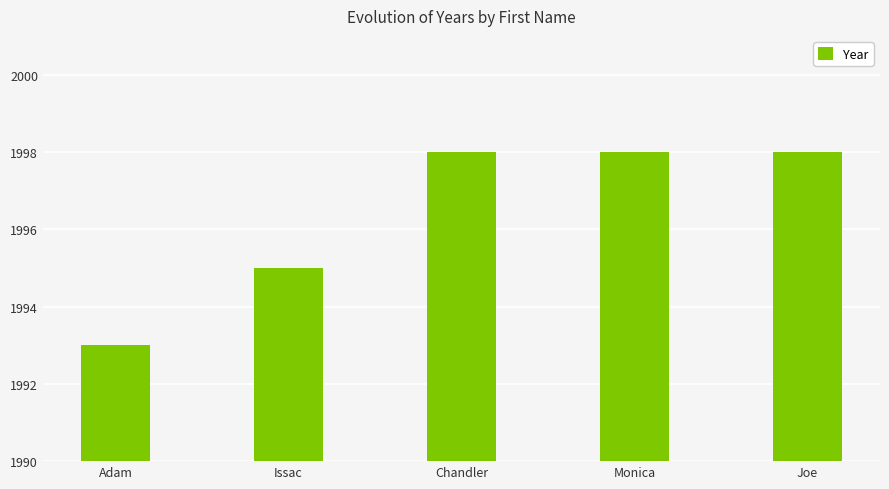

Is it true that the value at Monica is 1998?

True